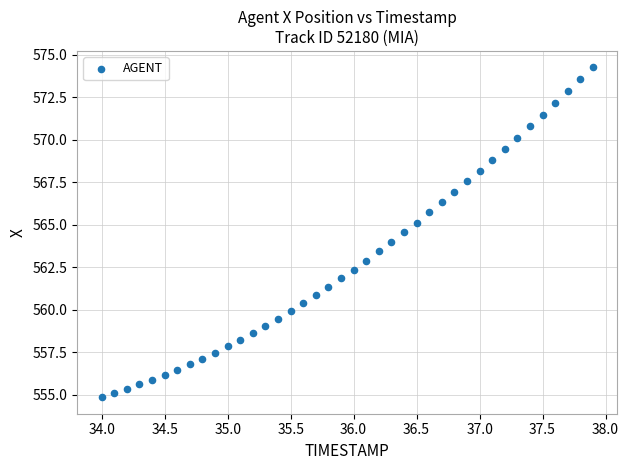

What is the range of X values (max minus min)?

3.9